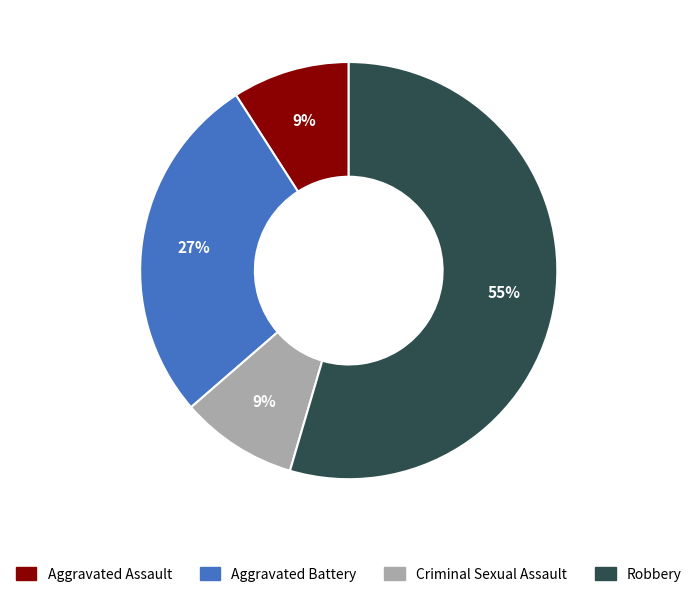

Is the sum of Robbery and Aggravated Assault greater than half?

Yes